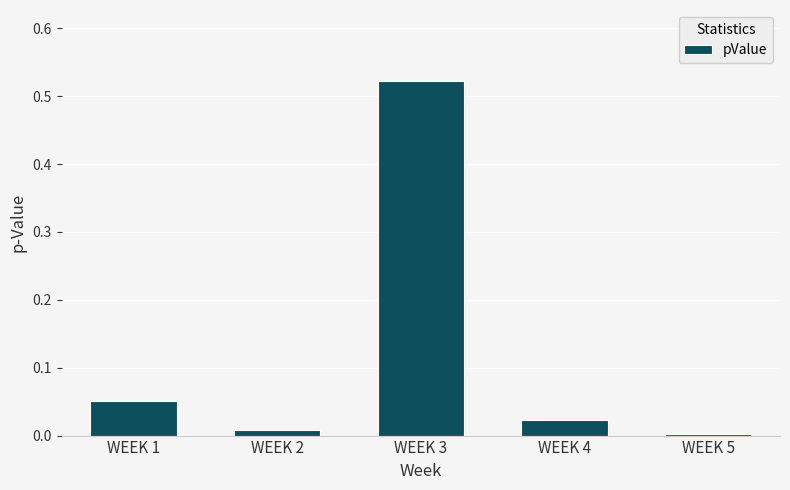

The value at WEEK 3 is 0.2. True or false?

False